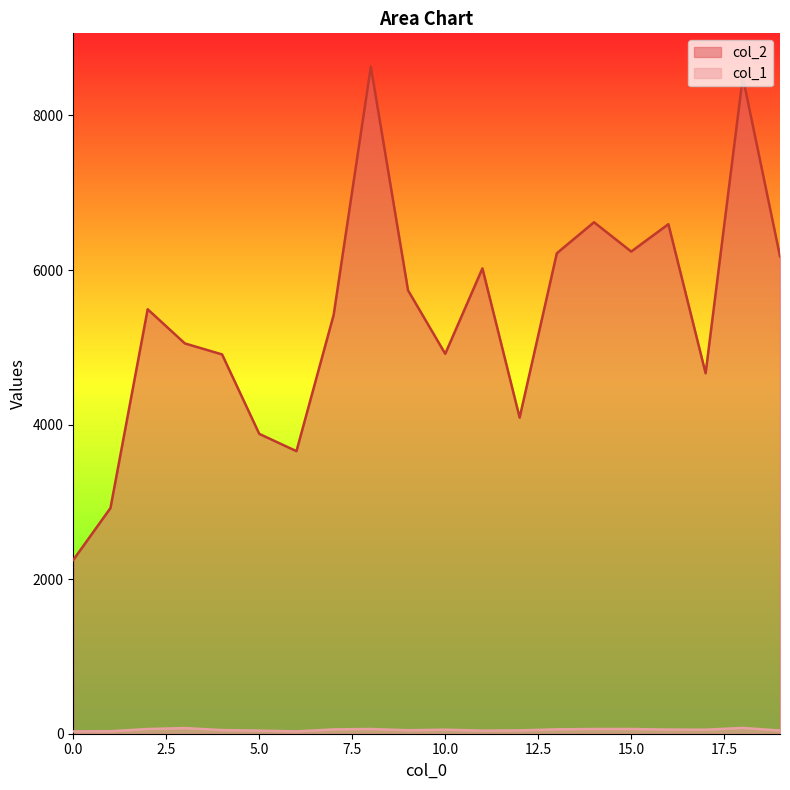

Rank the categories by col_1 value from highest to lowest.

18, 3, 2, 8, 14, 15, 13, 7, 16, 10, 17, 4, 9, 12, 19, 5, 11, 1, 0, 6